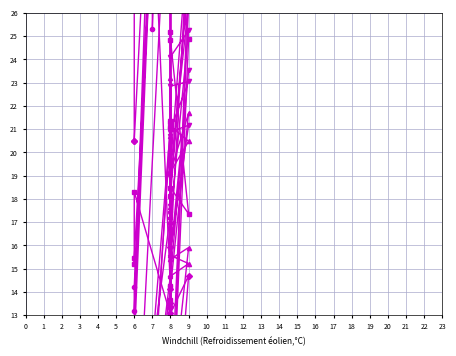

Count the number of categories in the chart.

40